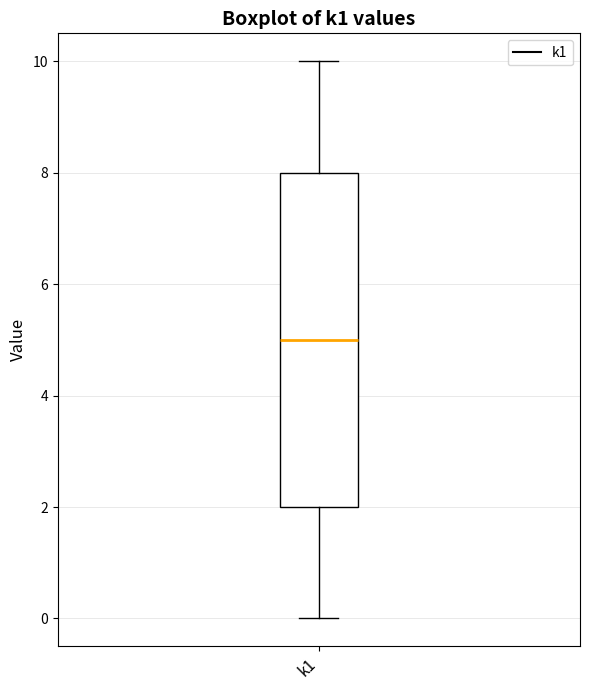

Where is the lower edge of the box for k1 on the y-axis? The values are not printed on the chart, so give them approximately, as read against the axis.

2